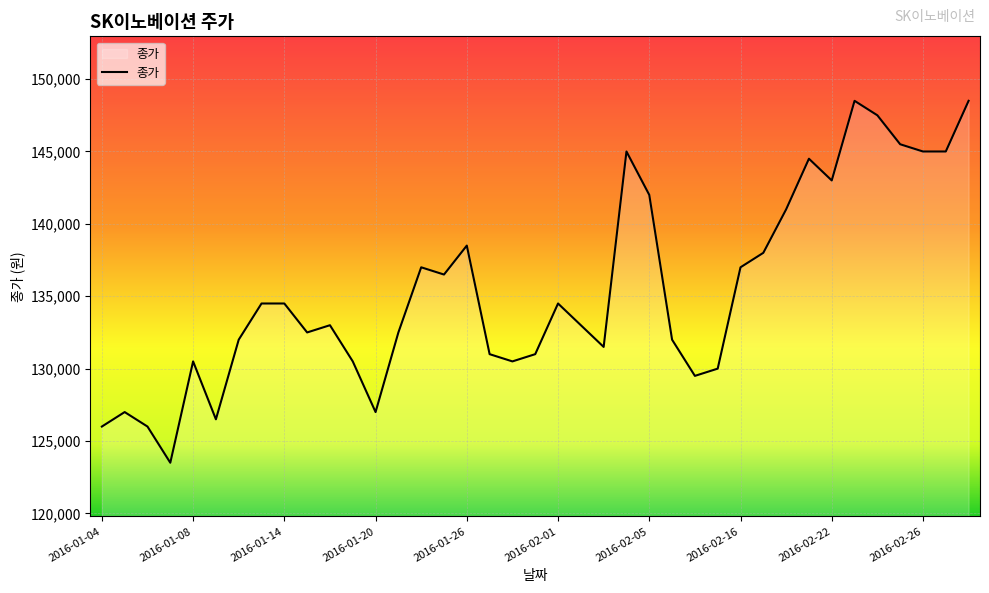

What is the maximum value shown in the chart?

148500